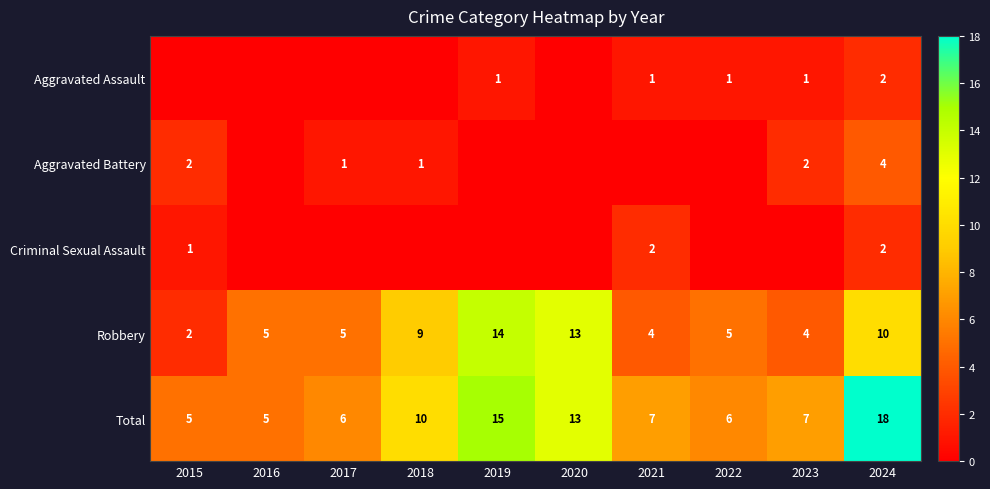

At which label does Robbery reach its minimum?

2015